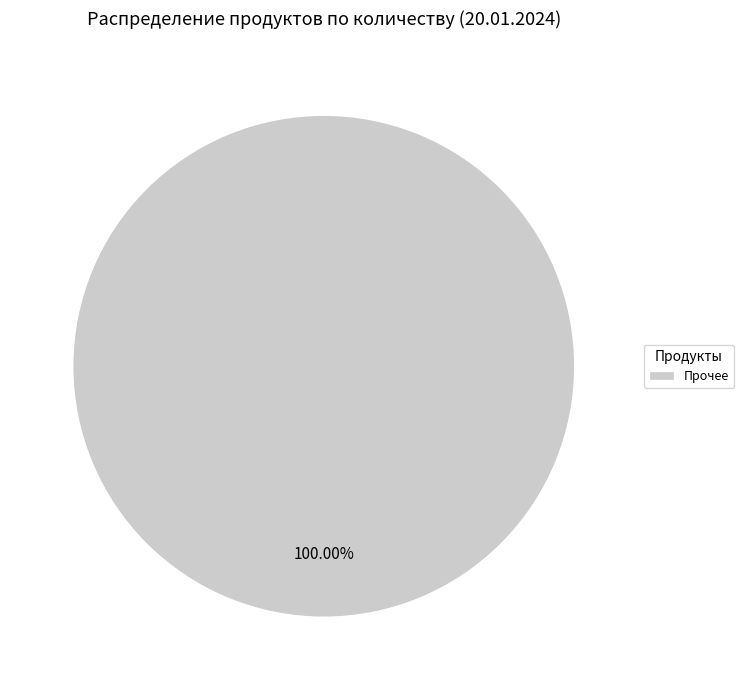

Is there any slice that represents more than half of the pie?

Yes